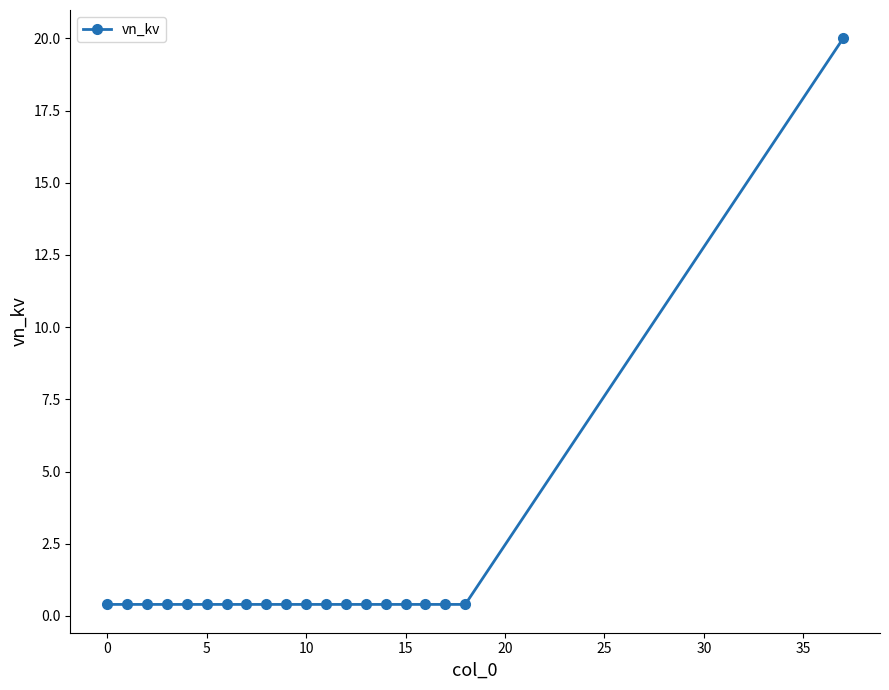

What is the difference between the maximum and second lowest values?

19.6